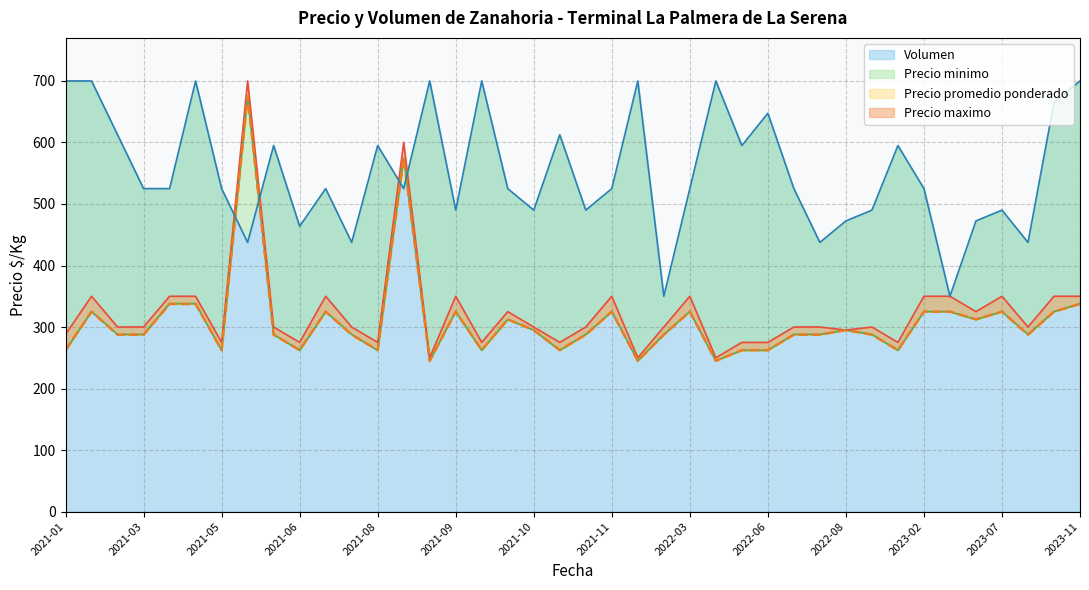

Reading right to left, what are all the values shown in this chart?

Precio minimo: 338.0	325.0	288.0	325.0	312.0	325.0	325.0	262.0	288.0	295.0	288.0	288.0	262.0	262.0	245.0	325.0	288.0	245.0	325.0	288.0	262.0	295.0	312.0	262.0	325.0	245.0	575.0	262.0	288.0	325.0	262.0	288.0	675.0	262.0	338.0	338.0	288.0	288.0	325.0	262.0
Precio maximo: 350.0	350.0	300.0	350.0	325.0	350.0	350.0	275.0	300.0	295.0	300.0	300.0	275.0	275.0	250.0	350.0	300.0	250.0	350.0	300.0	275.0	300.0	325.0	275.0	350.0	250.0	600.0	275.0	300.0	350.0	275.0	300.0	700.0	275.0	350.0	350.0	300.0	300.0	350.0	288.0
Precio promedio ponderado: 337.5	325.0	287.5	325.0	312.5	325.0	325.0	262.5	287.5	295.0	287.5	287.5	262.5	262.5	245.0	325.0	287.5	245.0	325.0	287.5	262.5	295.0	312.5	262.5	325.0	245.0	575.0	262.5	287.5	325.0	262.5	287.5	675.0	262.5	337.5	337.5	287.5	287.5	325.0	262.5
Volumen: 700.0	665.0	437.5	490.0	472.5	350.0	525.0	595.0	490.0	472.5	437.5	525.0	647.5	595.0	700.0	525.0	350.0	700.0	525.0	490.0	612.5	490.0	525.0	700.0	490.0	700.0	525.0	595.0	437.5	525.0	463.8	595.0	437.5	525.0	700.0	525.0	525.0	612.5	700.0	700.0